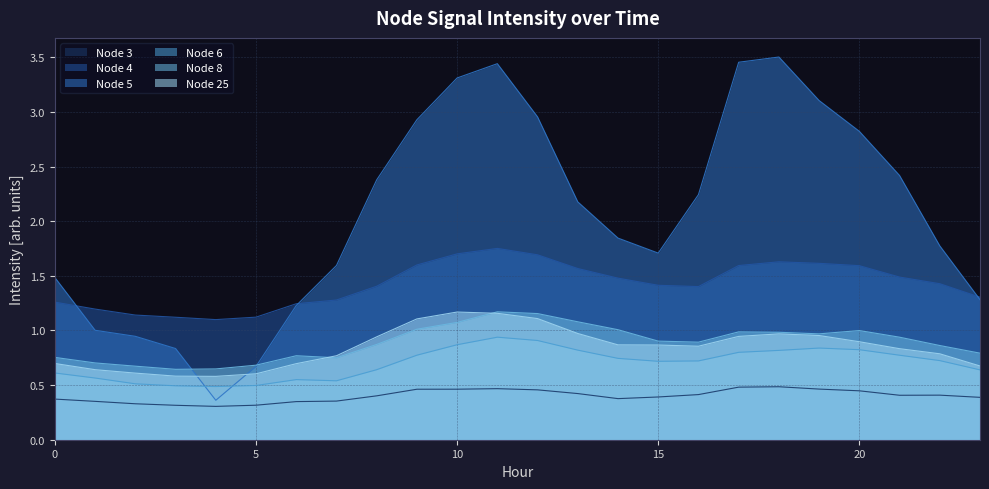

Where is Node 3 nearest to the value 0?

4